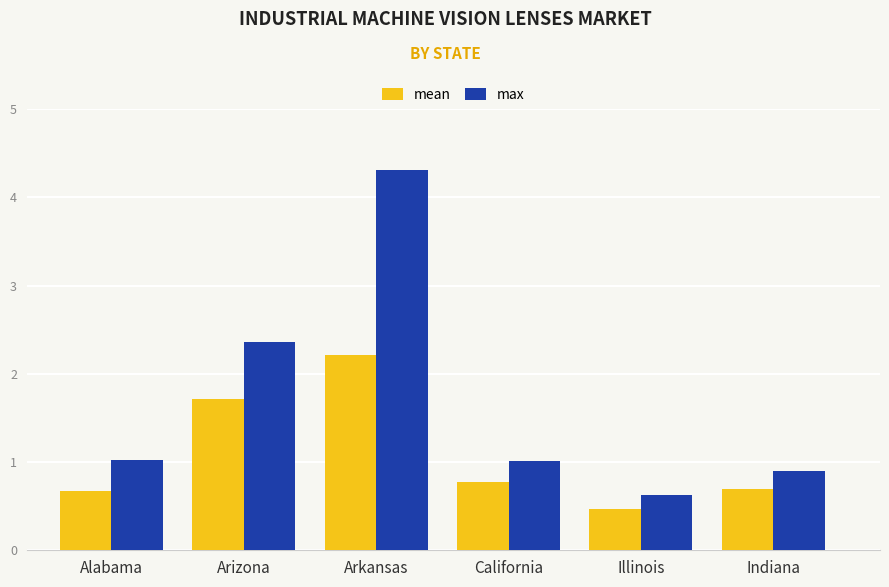

What is the sum of the mean values at Alabama and California?

1.5